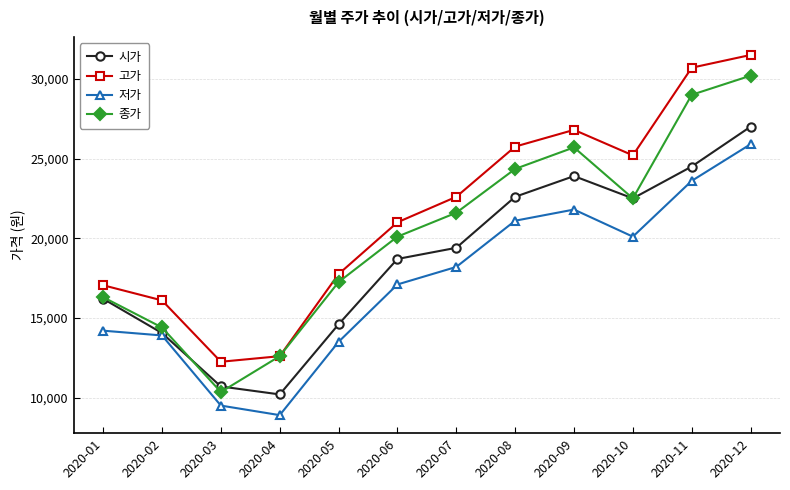

The 시가 series shows 29861 at 2020-07. True or false?

False